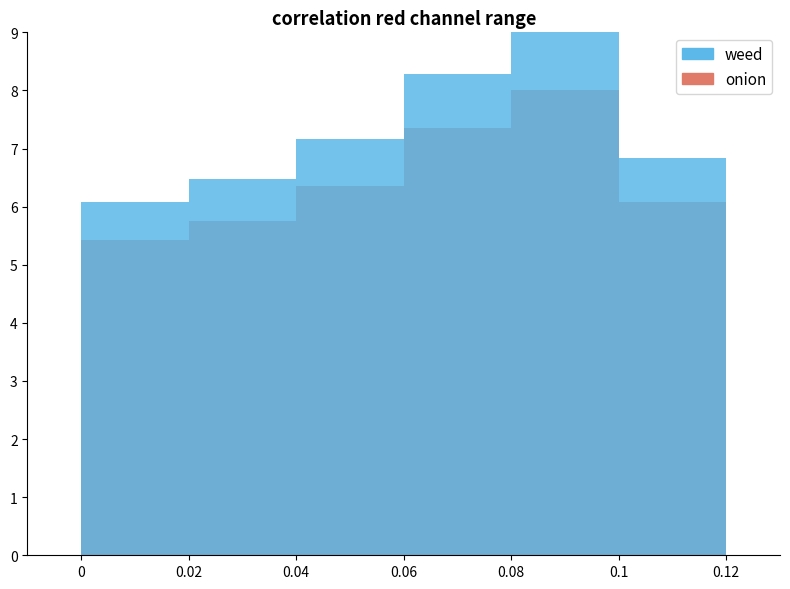

How many values in the onion series are below 6?

2